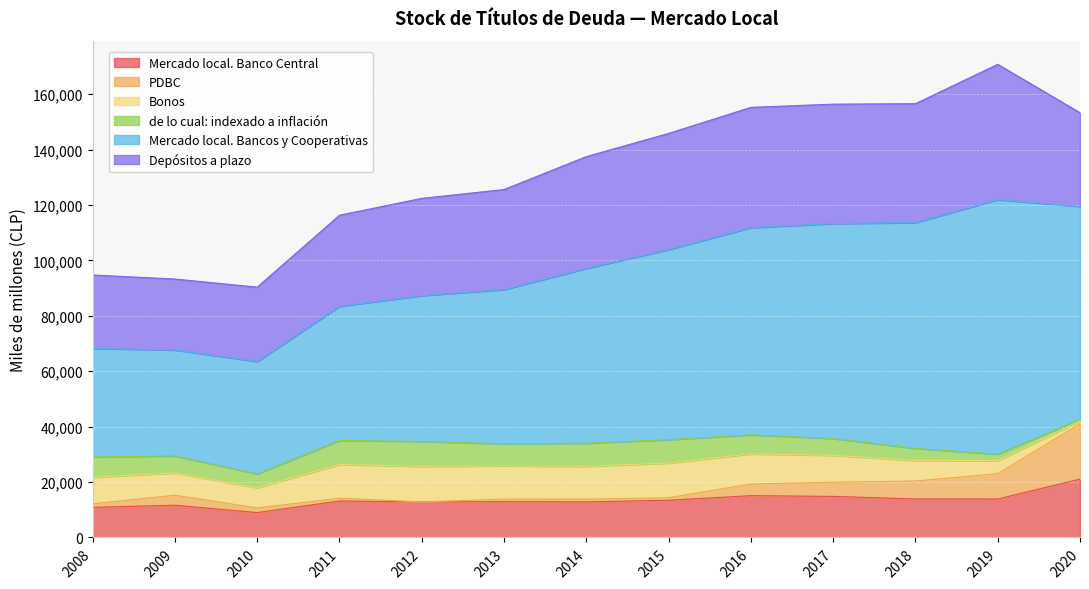

At which label is PDBC closest to 25851?

2019